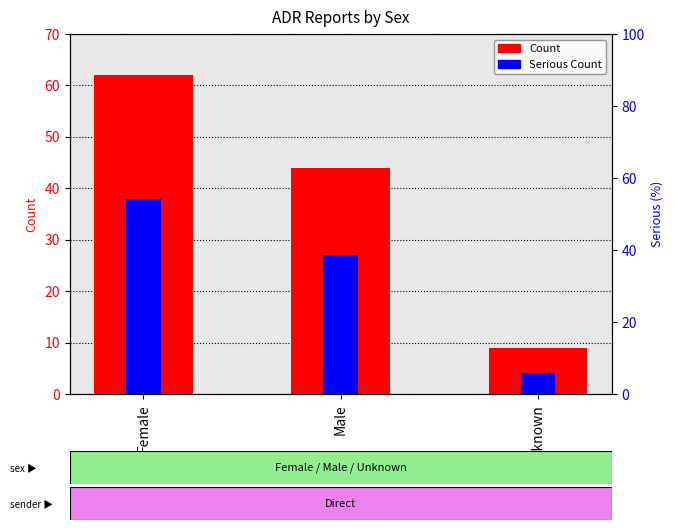

How many Serious Count values are between 4 and 38?

3